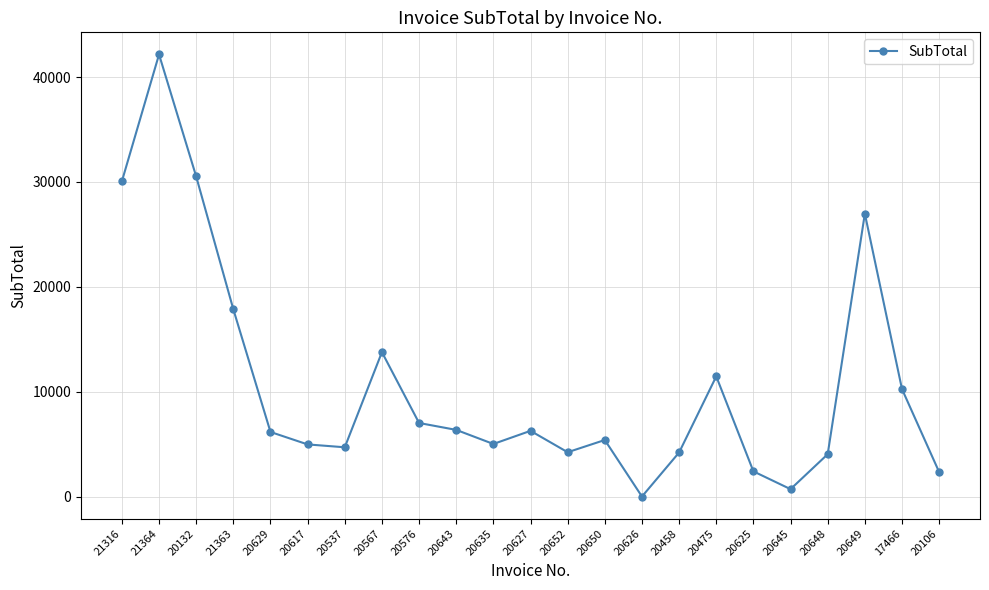

The value at 20617 is 4970.8. True or false?

True